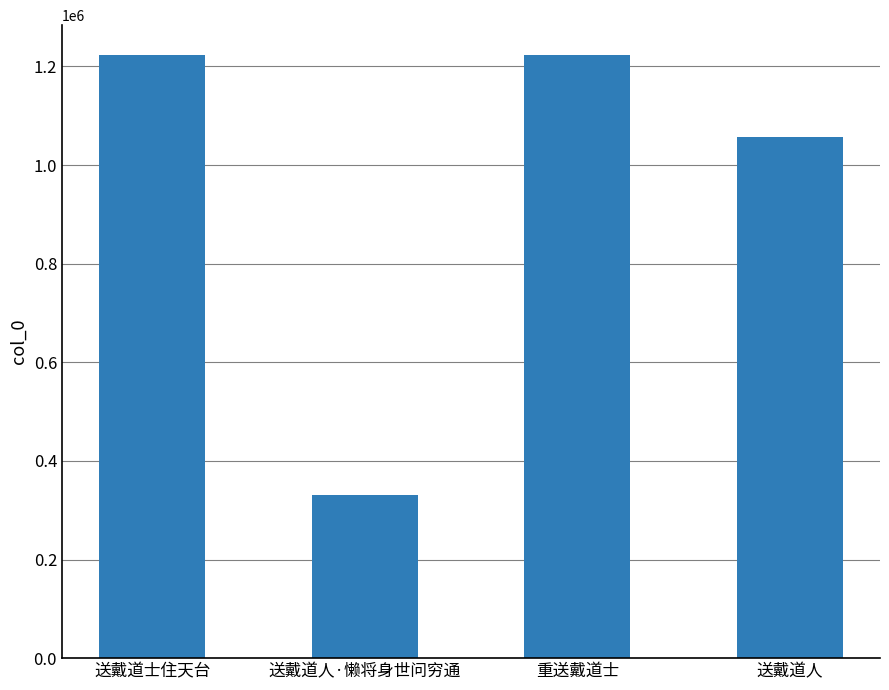

What is the value of the 1st bar from the left?

1222557